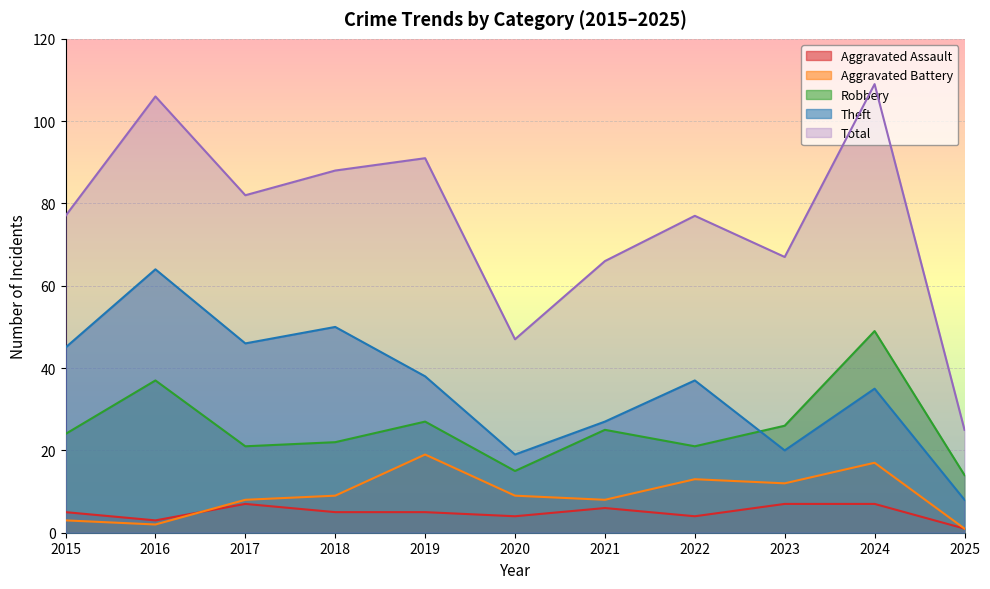

Which category has the lowest value across all series?

2025